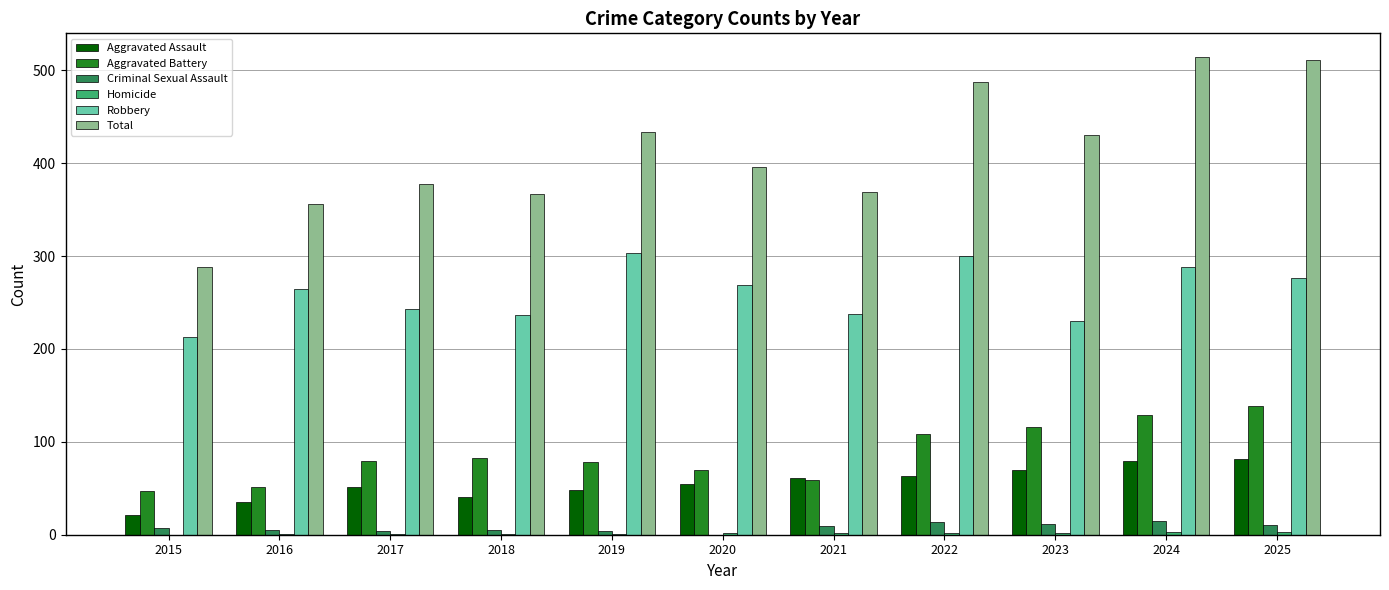

Does the chart contain stacked bars?

No